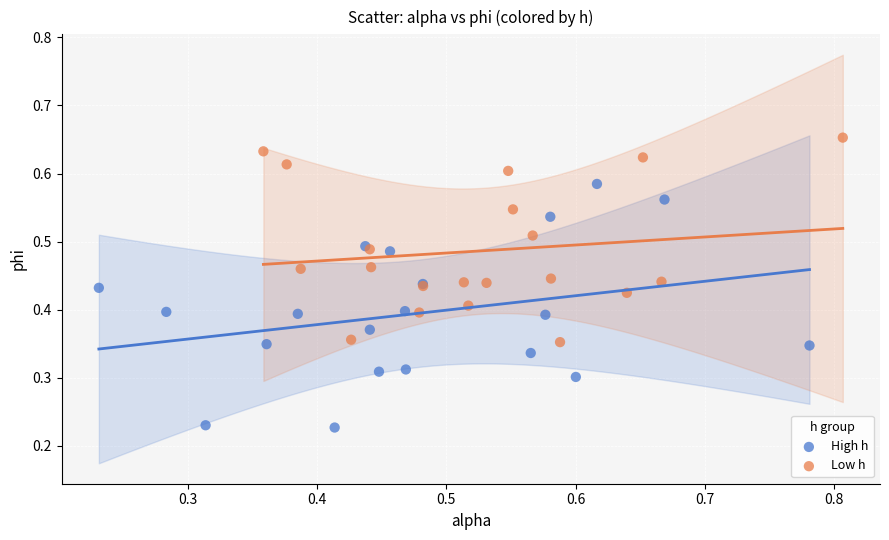

Which series has the widest spread of Y values?

High h